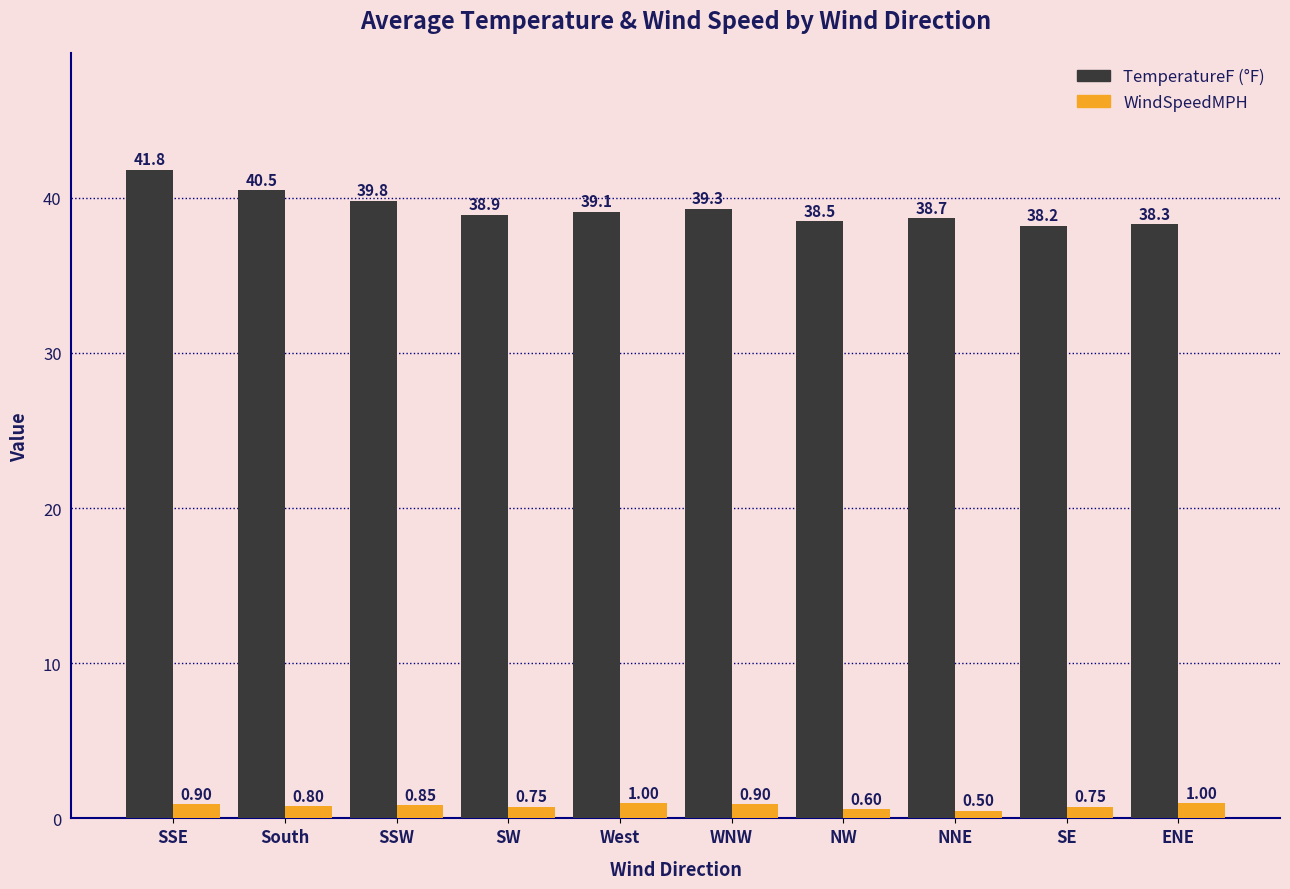

Which category has the highest value across all series?

SSE